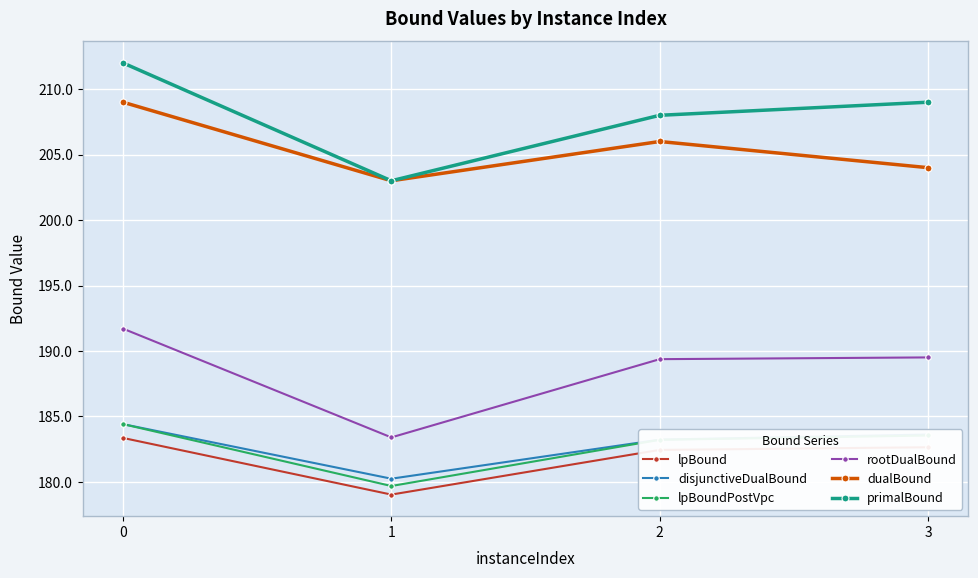

The dualBound series shows 61.6 at 1. True or false?

False